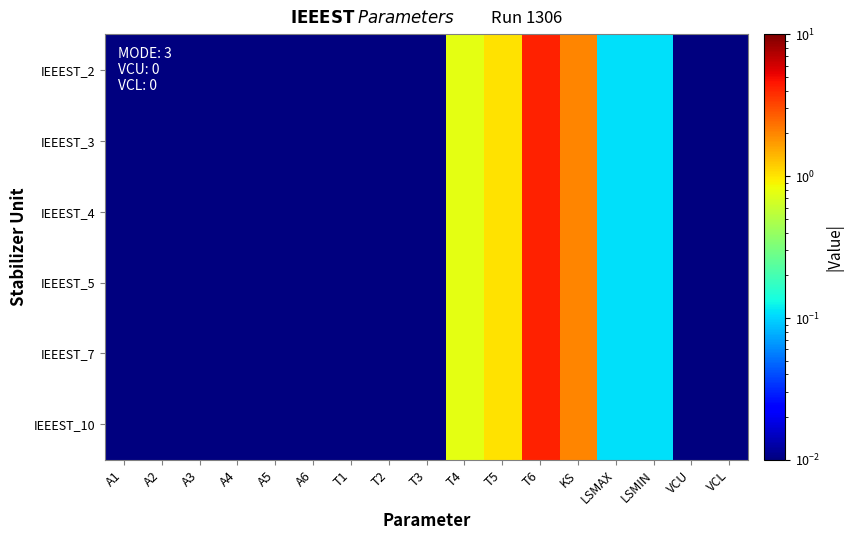

Reading right to left, what are all the values shown in this chart?

IEEEST_2: VCL=0.0	VCU=0.0	LSMIN=0.1	LSMAX=0.1	KS=2.0	T6=4.2	T5=1.0	T4=0.8	T3=0.0	T2=0.0	T1=0.0	A6=0.0	A5=0.0	A4=0.0	A3=0.0	A2=0.0	A1=0.0
IEEEST_3: VCL=0.0	VCU=0.0	LSMIN=0.1	LSMAX=0.1	KS=2.0	T6=4.2	T5=1.0	T4=0.8	T3=0.0	T2=0.0	T1=0.0	A6=0.0	A5=0.0	A4=0.0	A3=0.0	A2=0.0	A1=0.0
IEEEST_4: VCL=0.0	VCU=0.0	LSMIN=0.1	LSMAX=0.1	KS=2.0	T6=4.2	T5=1.0	T4=0.8	T3=0.0	T2=0.0	T1=0.0	A6=0.0	A5=0.0	A4=0.0	A3=0.0	A2=0.0	A1=0.0
IEEEST_5: VCL=0.0	VCU=0.0	LSMIN=0.1	LSMAX=0.1	KS=2.0	T6=4.2	T5=1.0	T4=0.8	T3=0.0	T2=0.0	T1=0.0	A6=0.0	A5=0.0	A4=0.0	A3=0.0	A2=0.0	A1=0.0
IEEEST_7: VCL=0.0	VCU=0.0	LSMIN=0.1	LSMAX=0.1	KS=2.0	T6=4.2	T5=1.0	T4=0.8	T3=0.0	T2=0.0	T1=0.0	A6=0.0	A5=0.0	A4=0.0	A3=0.0	A2=0.0	A1=0.0
IEEEST_10: VCL=0.0	VCU=0.0	LSMIN=0.1	LSMAX=0.1	KS=2.0	T6=4.2	T5=1.0	T4=0.8	T3=0.0	T2=0.0	T1=0.0	A6=0.0	A5=0.0	A4=0.0	A3=0.0	A2=0.0	A1=0.0